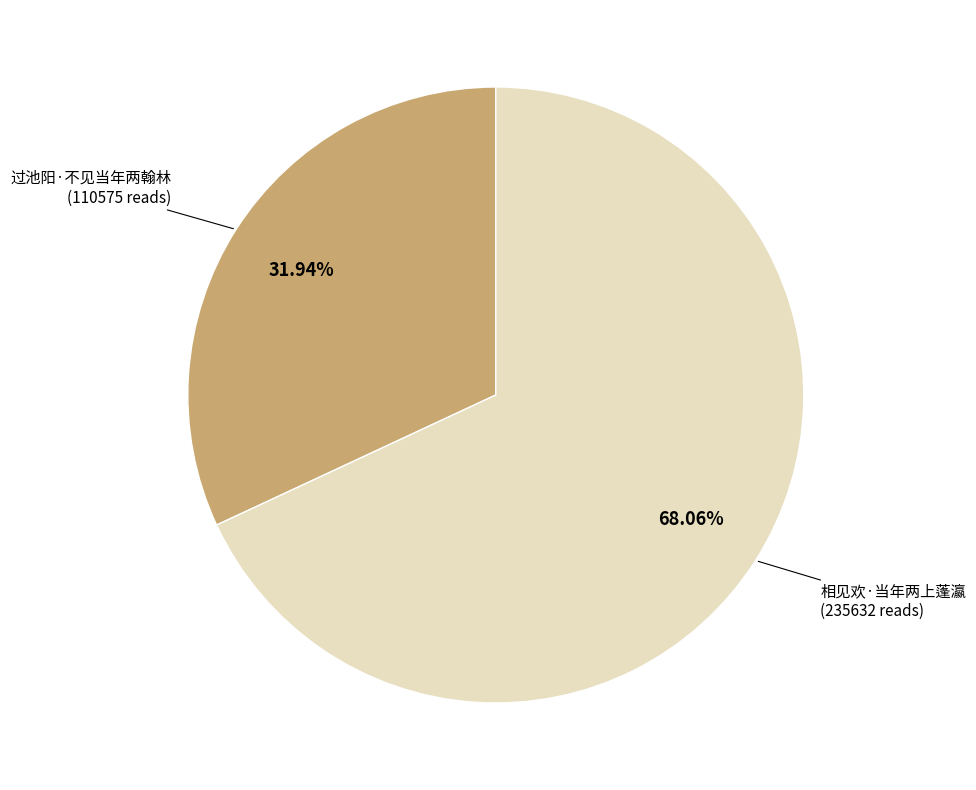

Which slice is the largest?

相见欢·当年两上蓬瀛